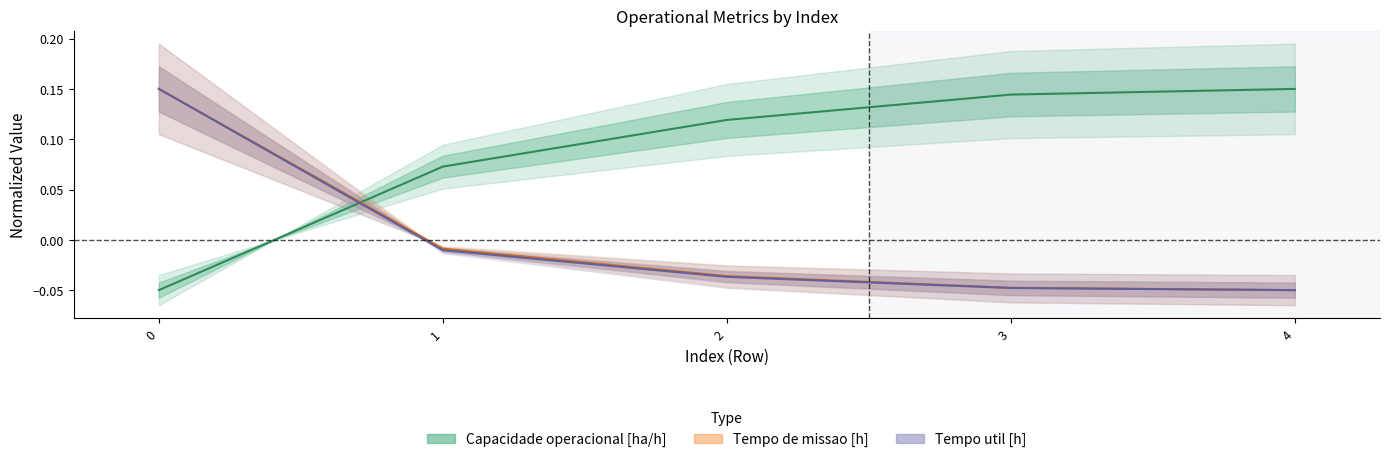

How many distinct data groups are displayed?

3